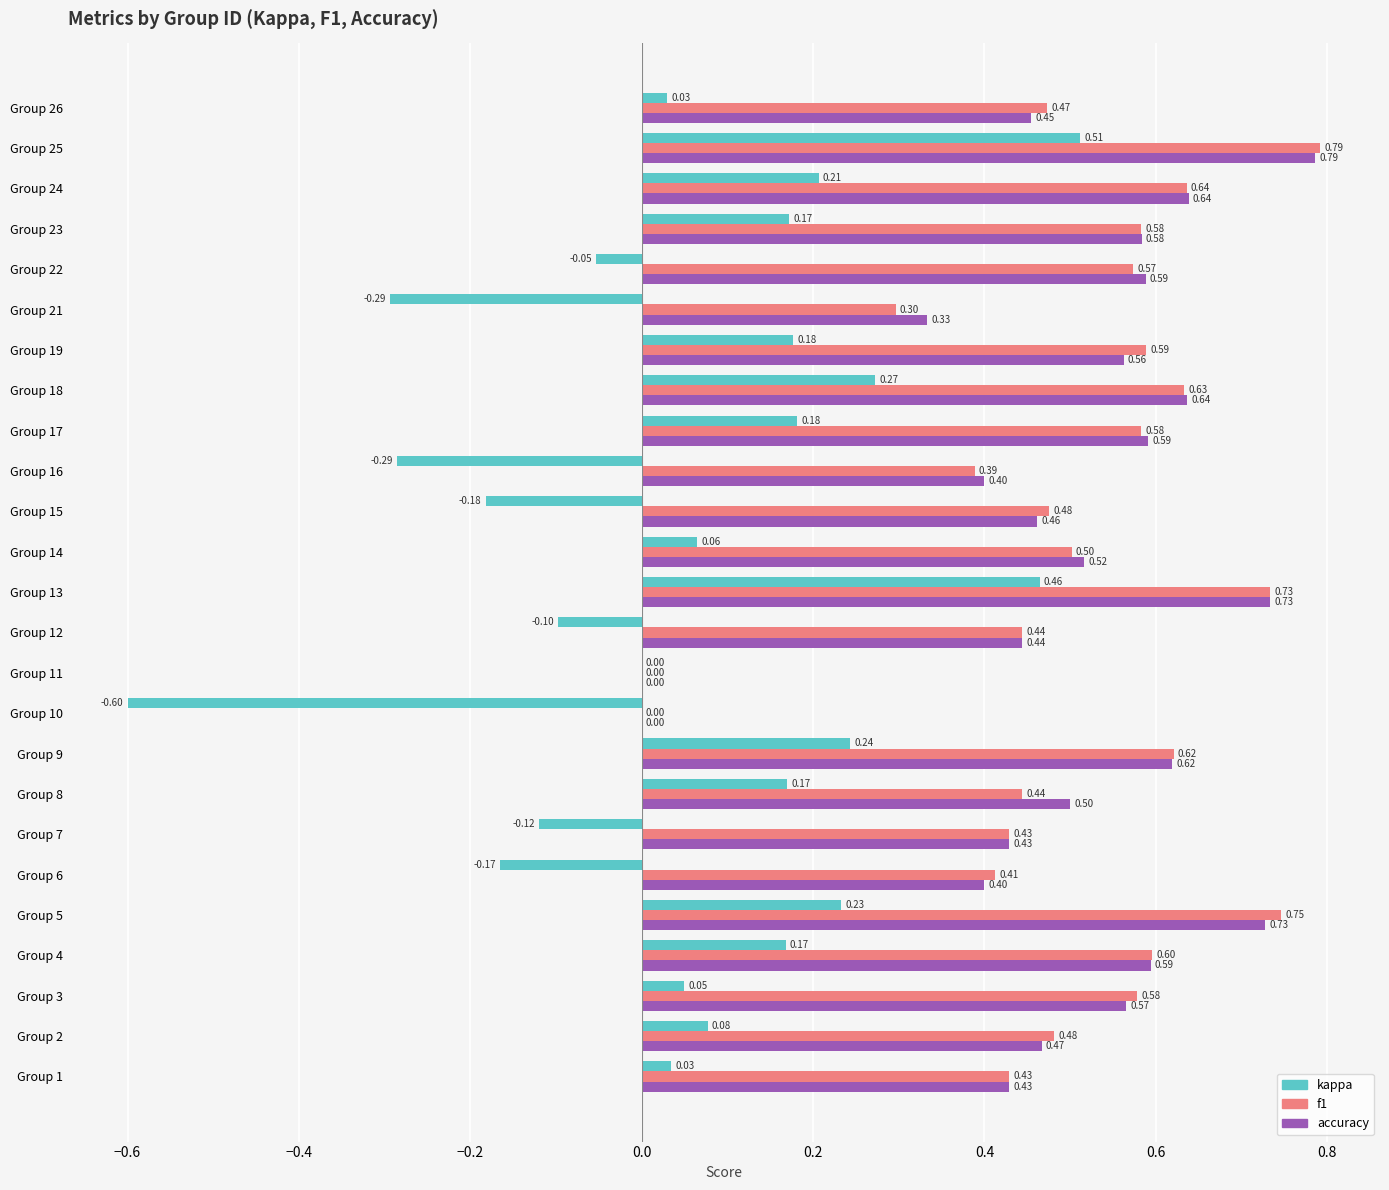

Which series changed the most between Group 9 and Group 12?

kappa